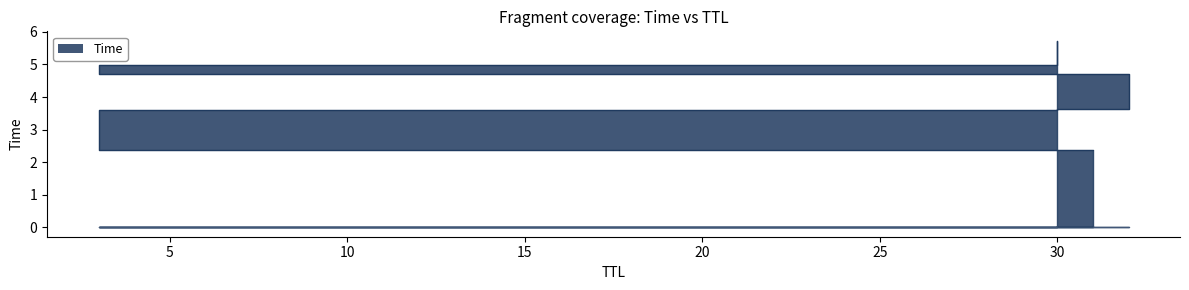

How many values exceed 4?

3